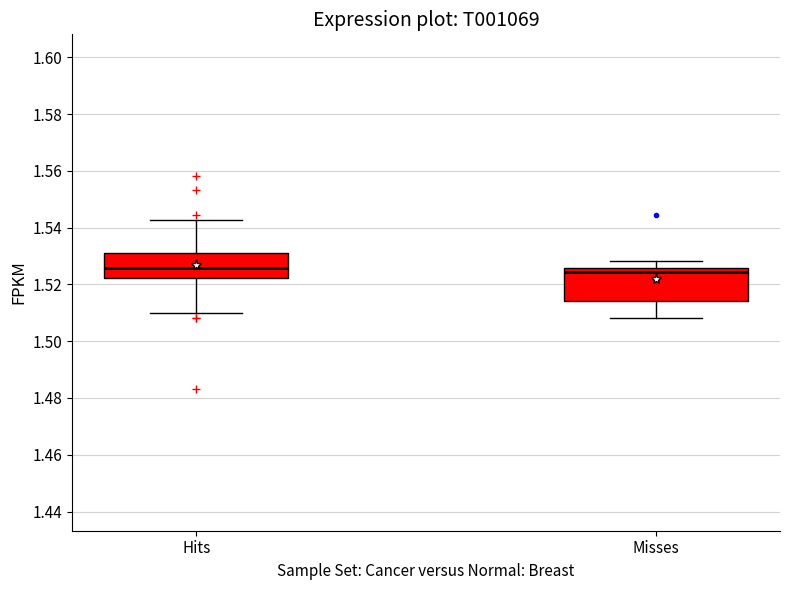

Comparing the boxes themselves (not the whiskers), which one is the tallest?

Misses